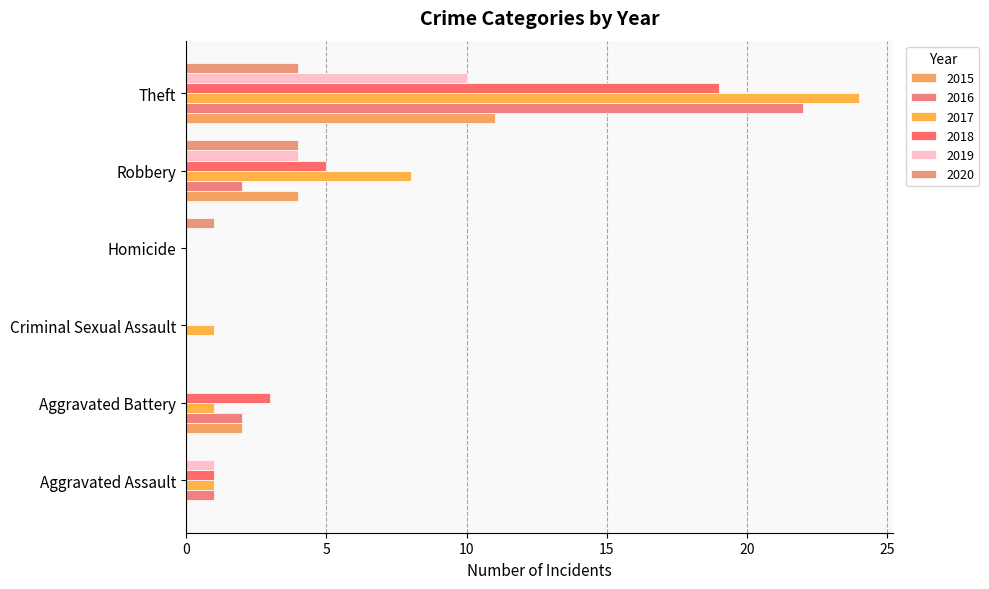

What are all the series names shown in the legend?

2015, 2016, 2017, 2018, 2019, 2020